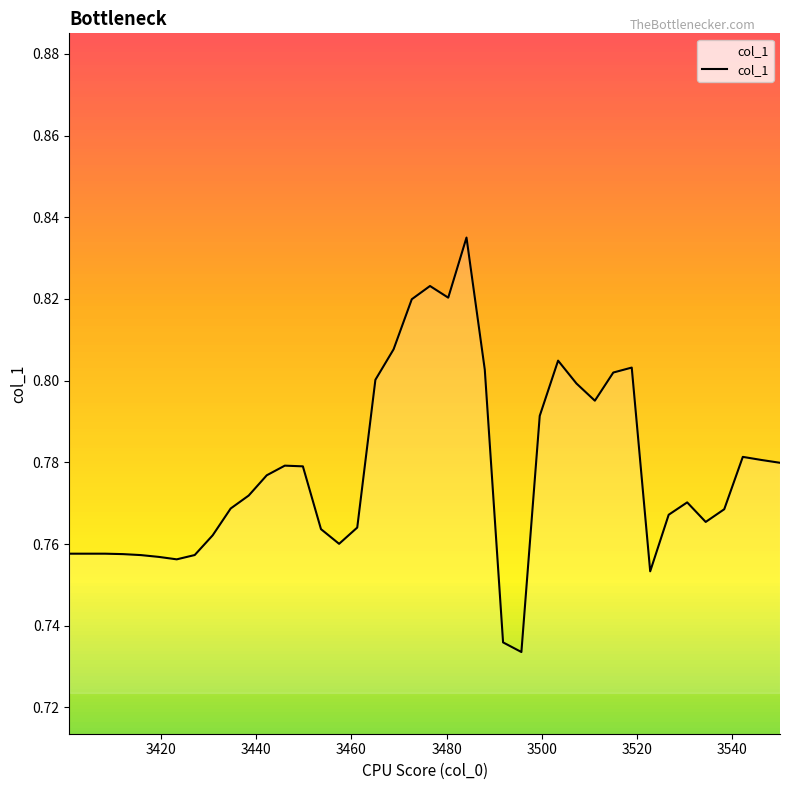

How many points are lower than both their immediate neighbors (excluding endpoints)?

7